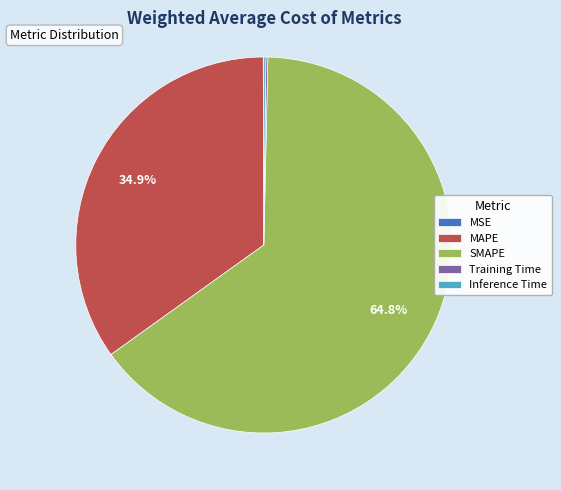

Does any single category account for the majority?

Yes